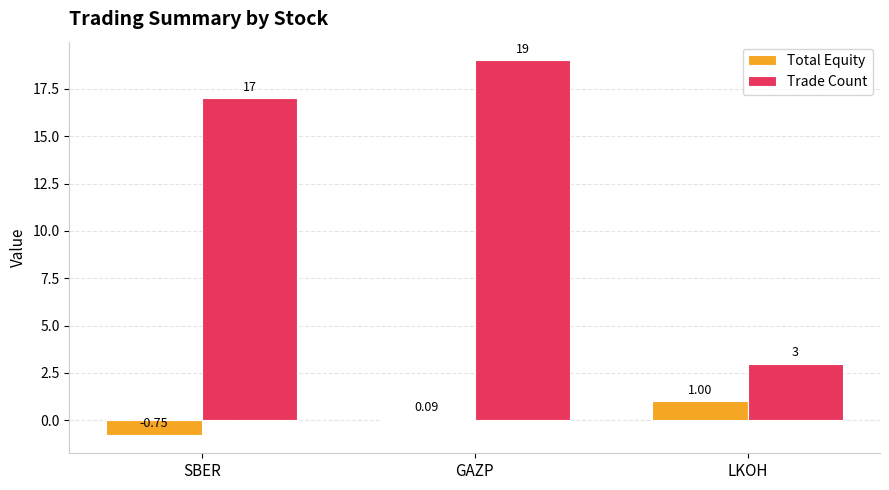

Which series has the largest total across all categories?

Trade Count